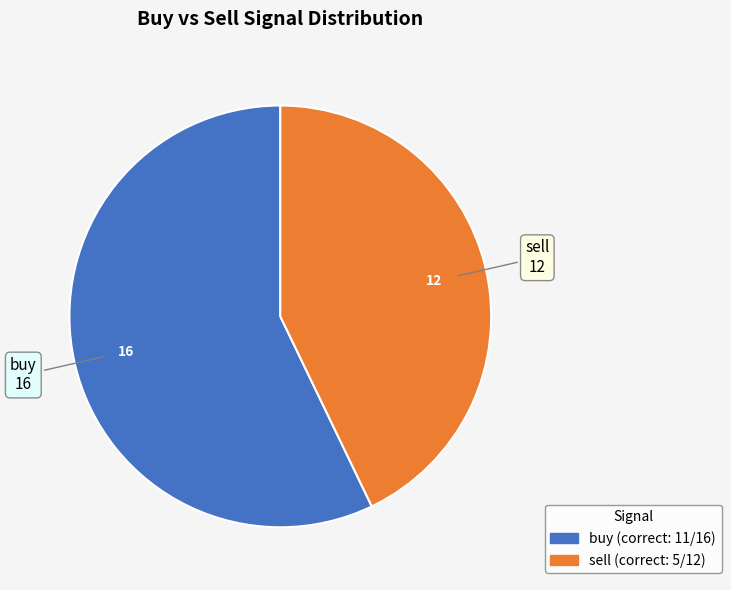

True or false: buy accounts for 20% of the total.

False